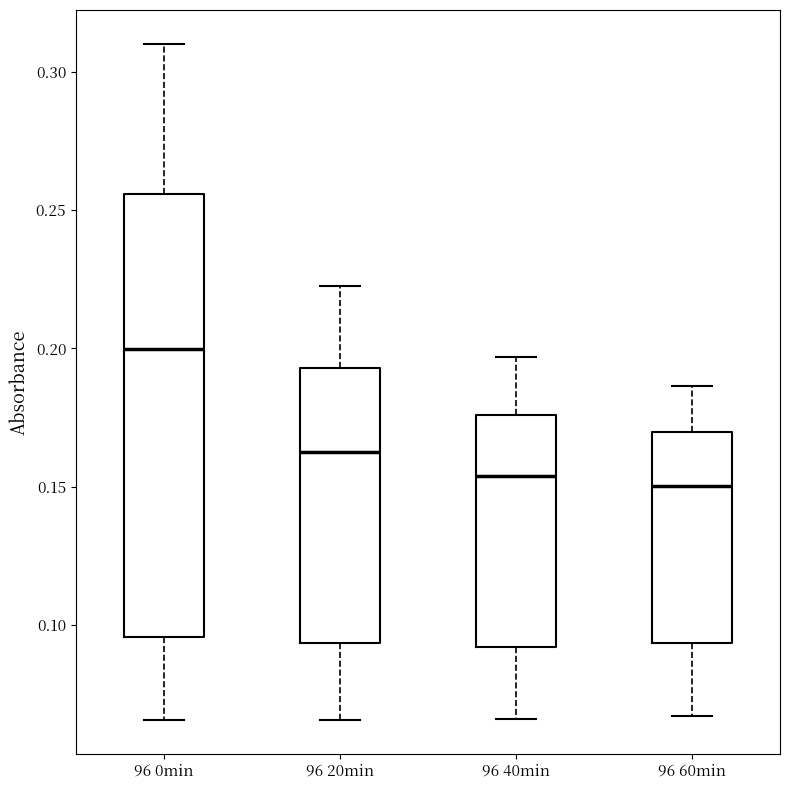

Reading left to right, read every box against the y-axis: the position of its median line, the range the box covers, and the ends of its whiskers. The values are not printed on the chart, so give them approximately, as read against the axis.

96 0min: median 0.200, box 0.095 to 0.255, whiskers 0.065 to 0.310
96 20min: median 0.165, box 0.095 to 0.195, whiskers 0.065 to 0.225
96 40min: median 0.155, box 0.090 to 0.175, whiskers 0.065 to 0.195
96 60min: median 0.150, box 0.095 to 0.170, whiskers 0.065 to 0.185